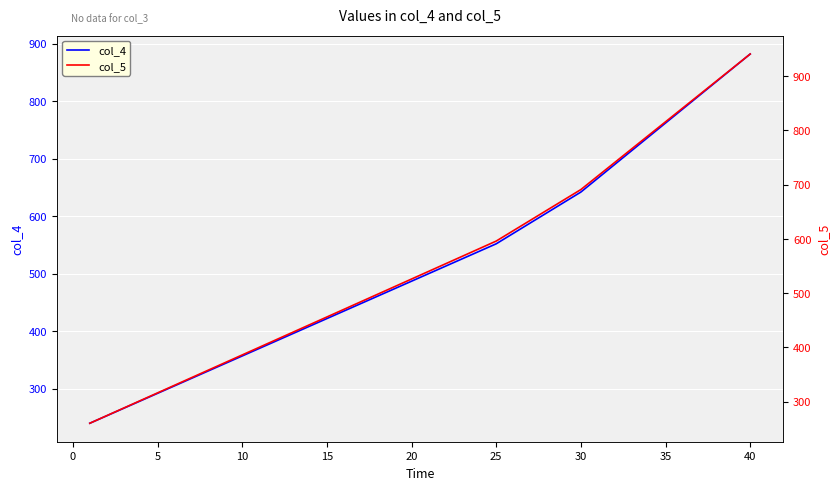

What is the approximate value of col_4 at 35, to the nearest 50?

750